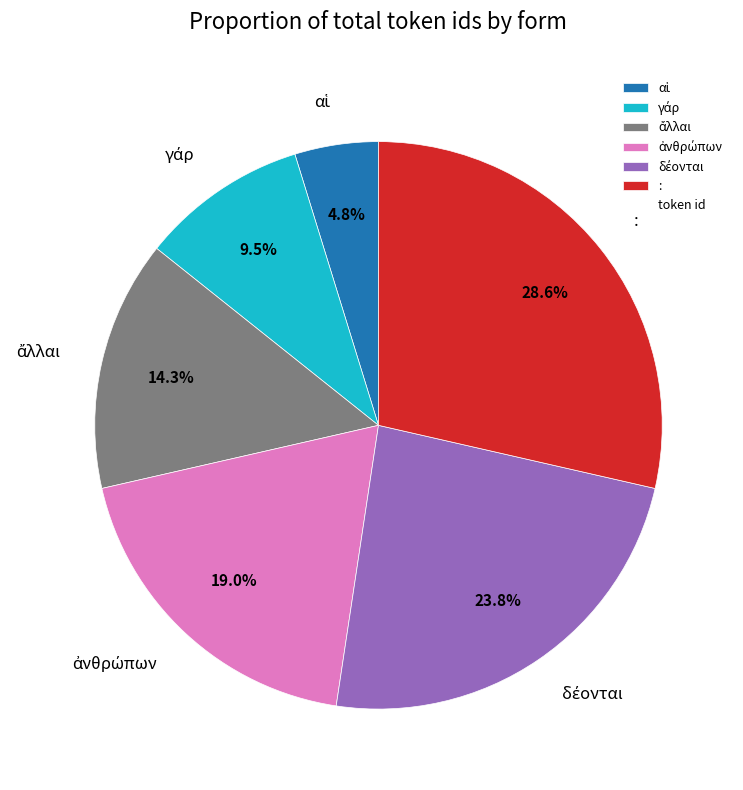

What portion of the pie excludes :?

71.4%